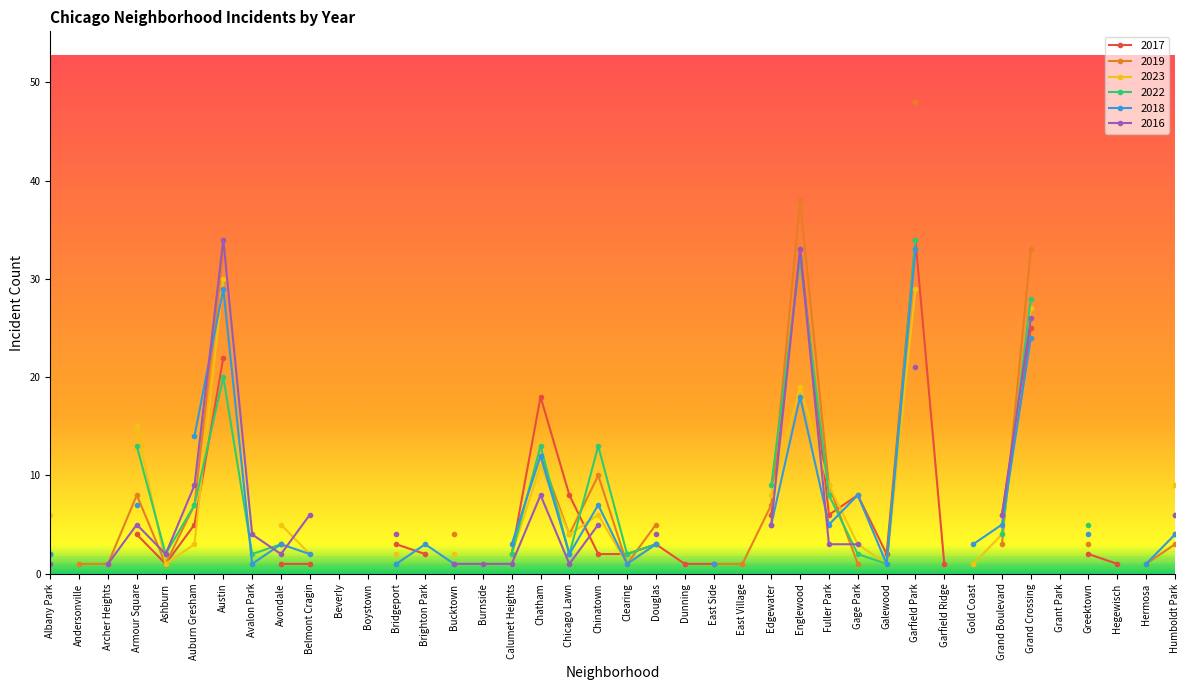

What is the difference between the 2019 values at Hegewisch and Ashburn?

1